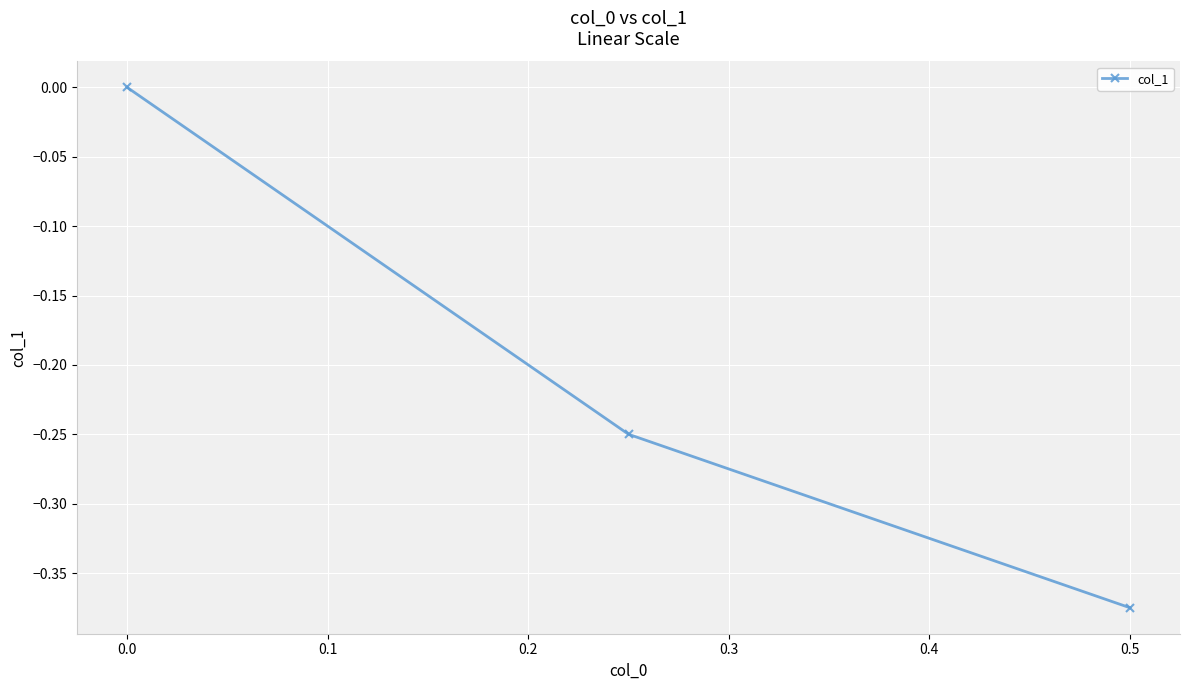

At which label is the value closest to 0?

0.0